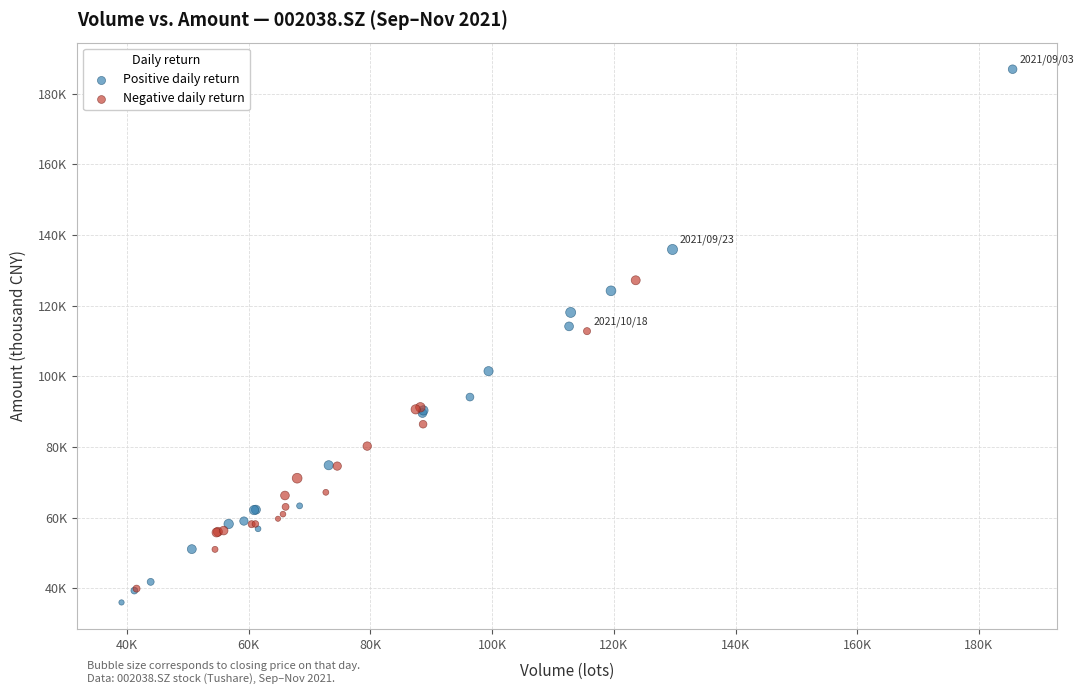

Which series has the largest Y range (max minus min)?

Positive daily return